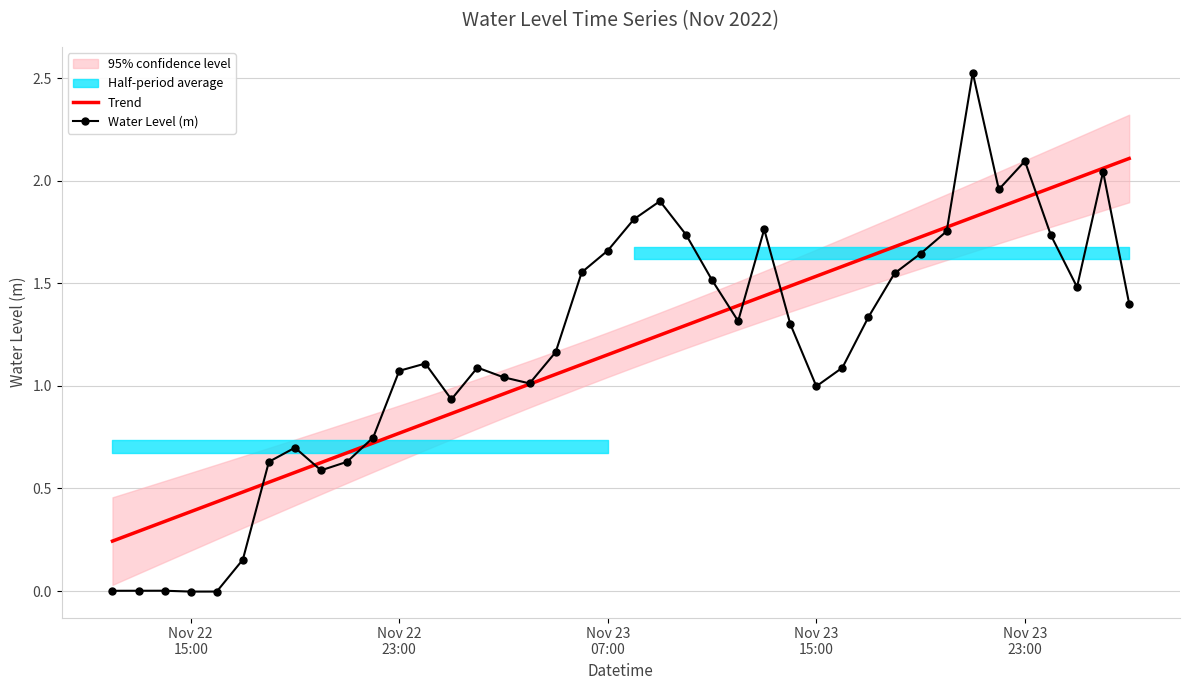

At which label does Water Level (m) first exceed 1?

Nov 22
23:00